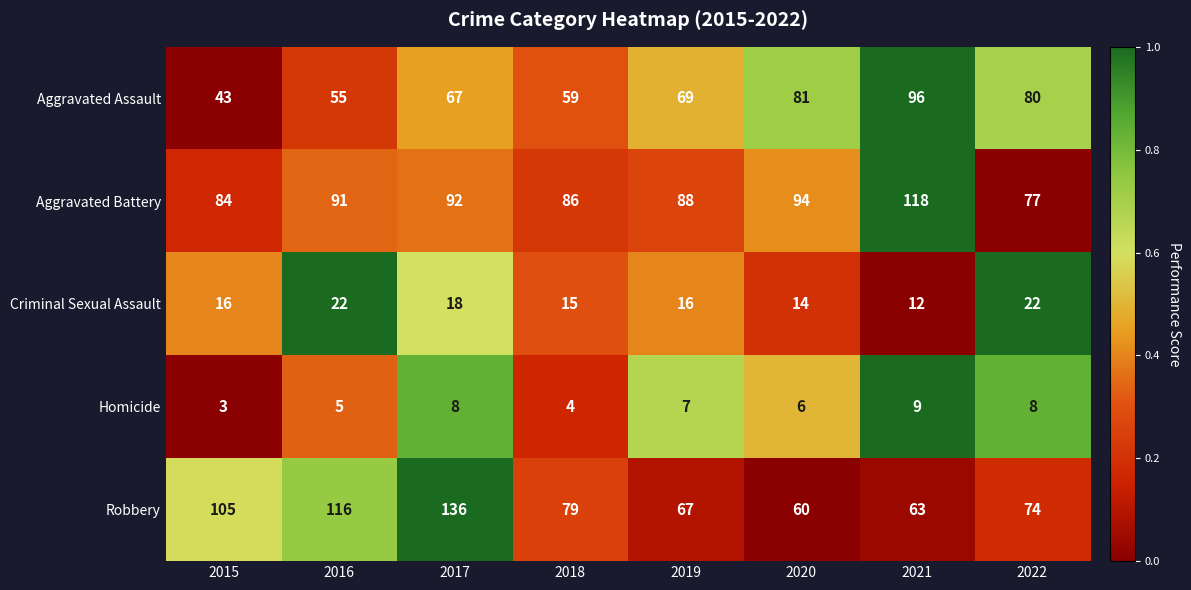

Is the value of Aggravated Assault at 2017 greater than the value of Homicide at 2017?

Yes